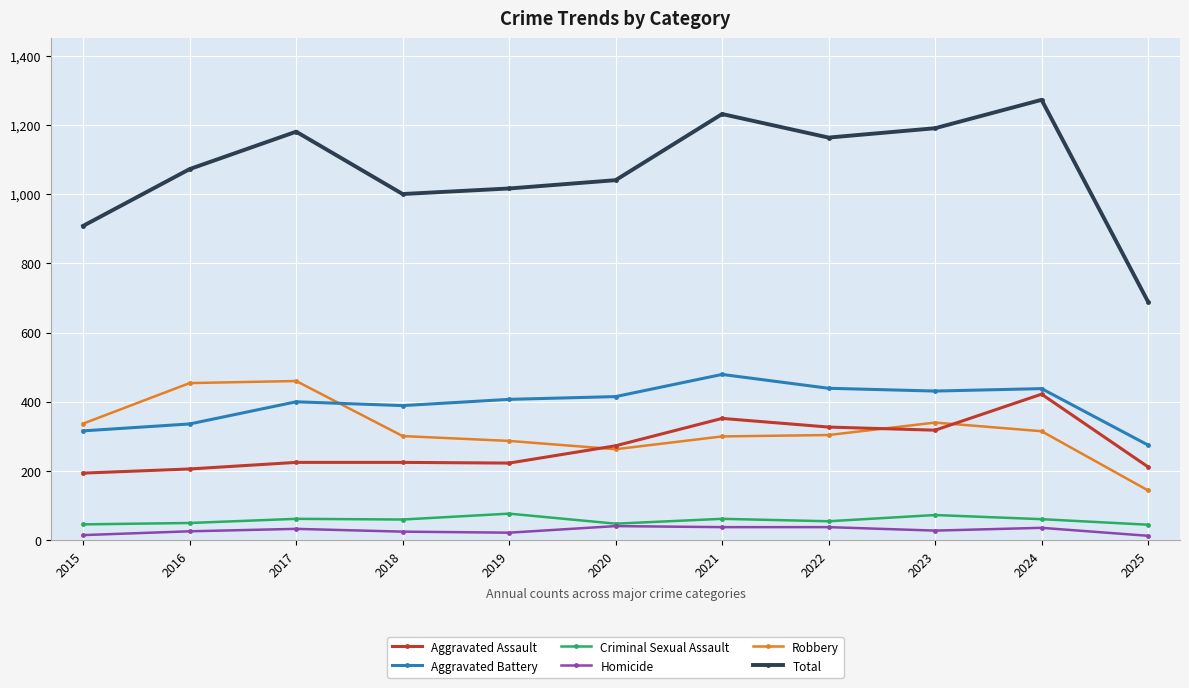

What is the average value of the Criminal Sexual Assault series?

58